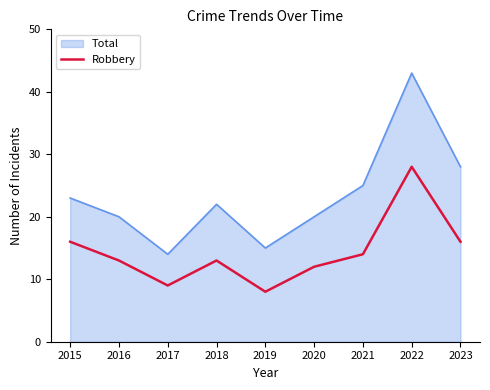

What is the maximum value for Robbery?

28